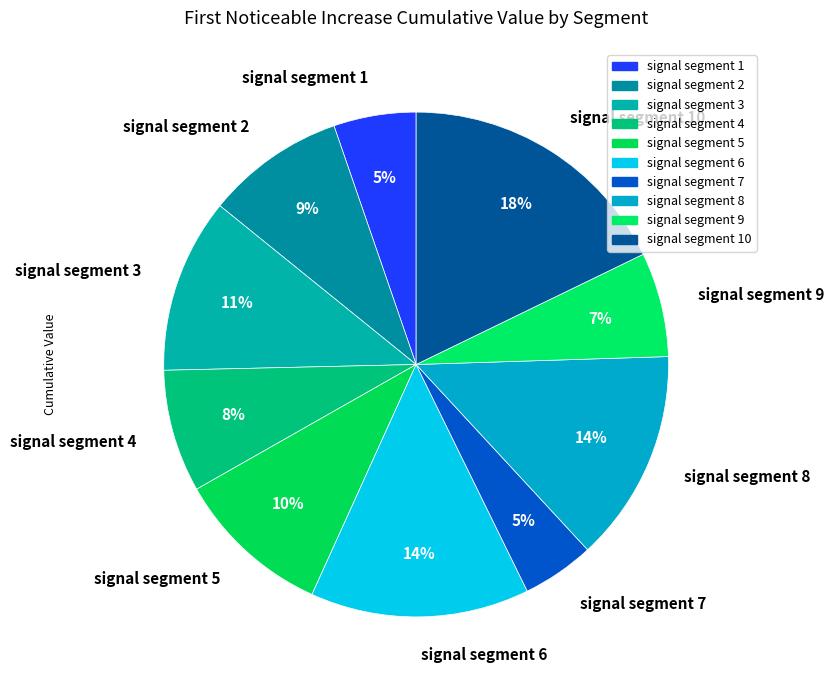

Does signal segment 10 represent more than half of the total?

No